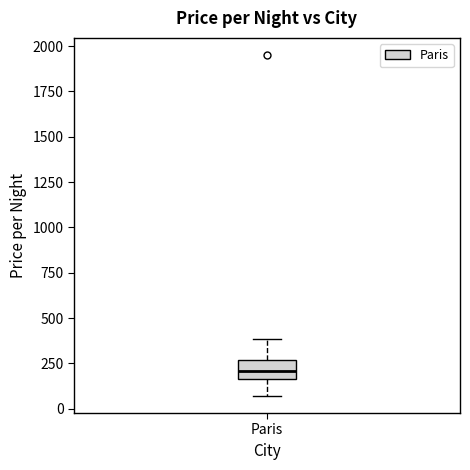

Transcribe this box plot: give where the median line is, the range the box spans, and where the two whiskers end, as read against the y-axis. The values are not printed on the chart, so give them approximately, as read against the axis.

median 200, box 150 to 250, whiskers 50 to 400